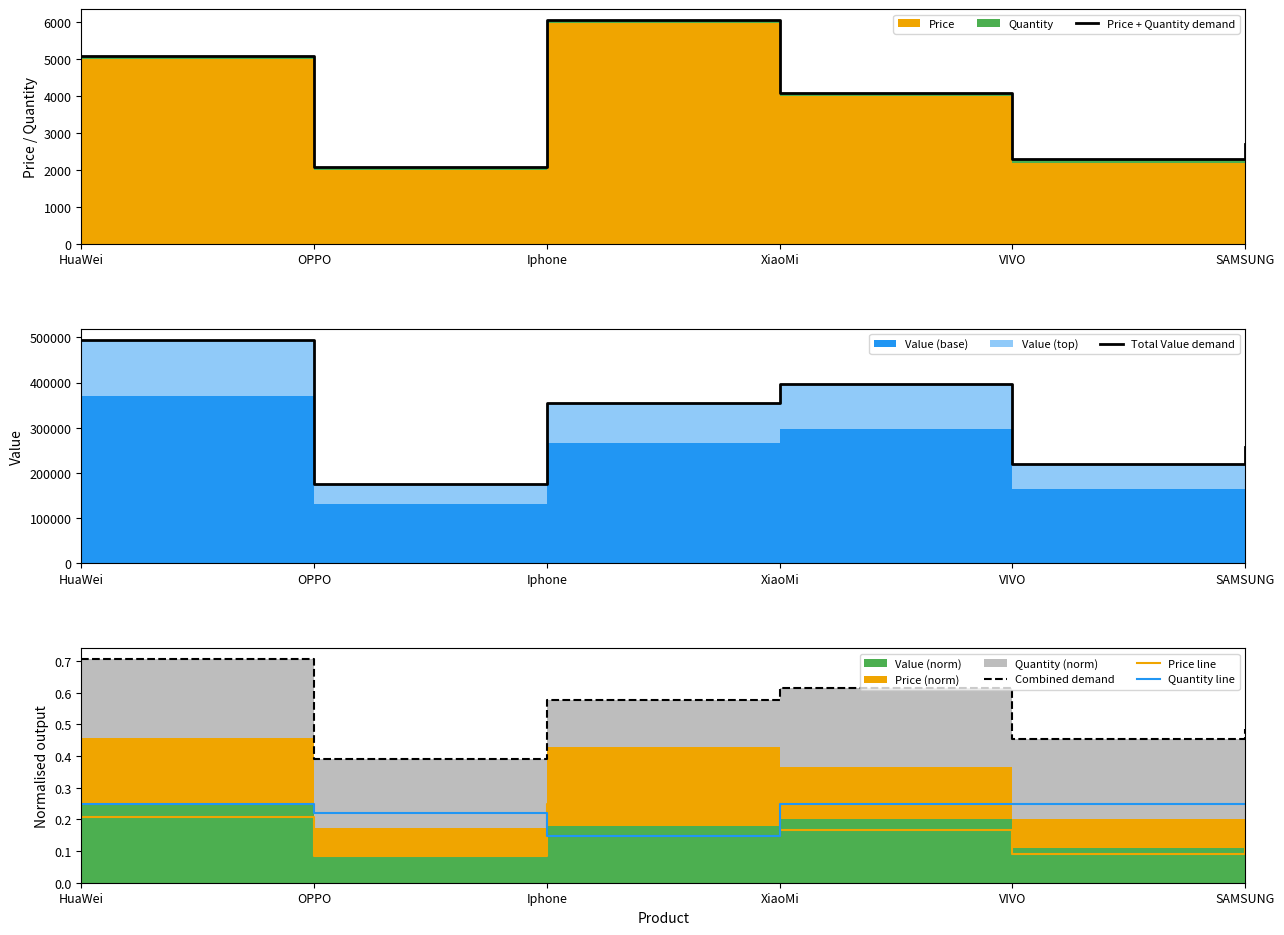

Between Iphone and VIVO, which series saw the biggest shift?

Total Value demand